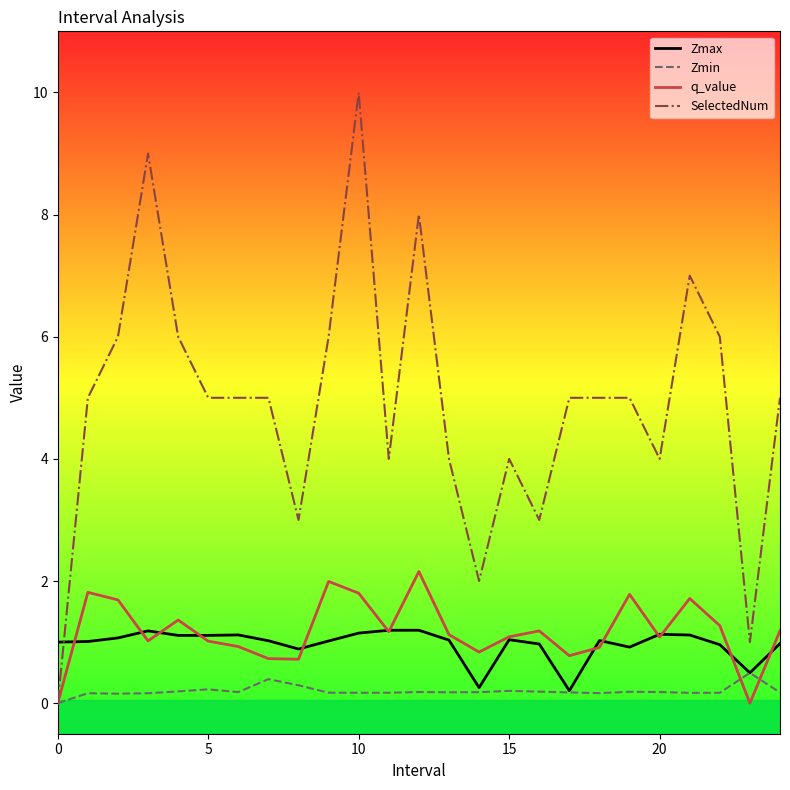

What is the highest value of the SelectedNum series?

10.0